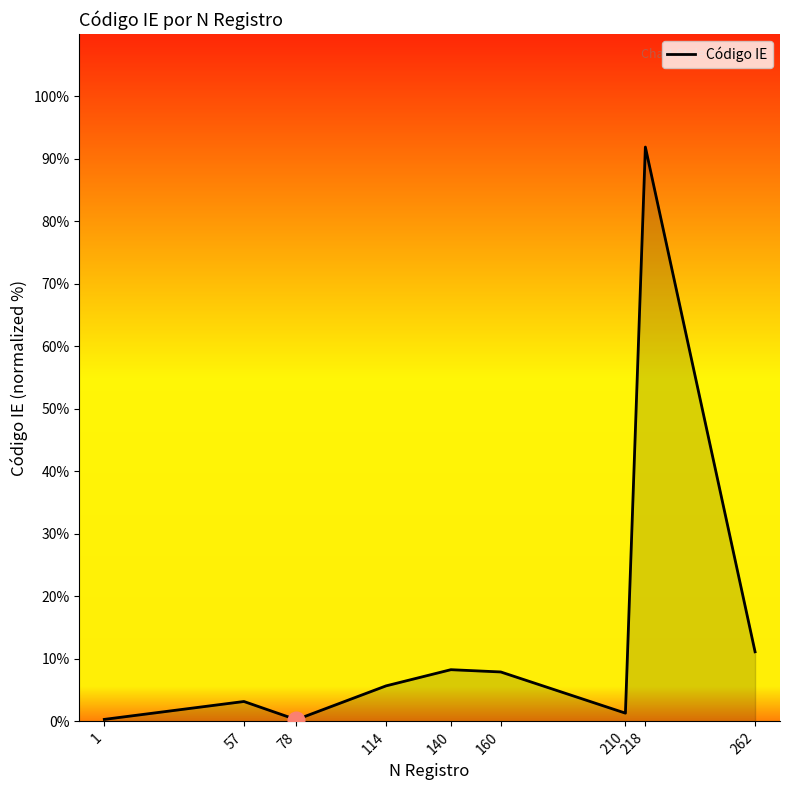

Read the value at 57.

3.2